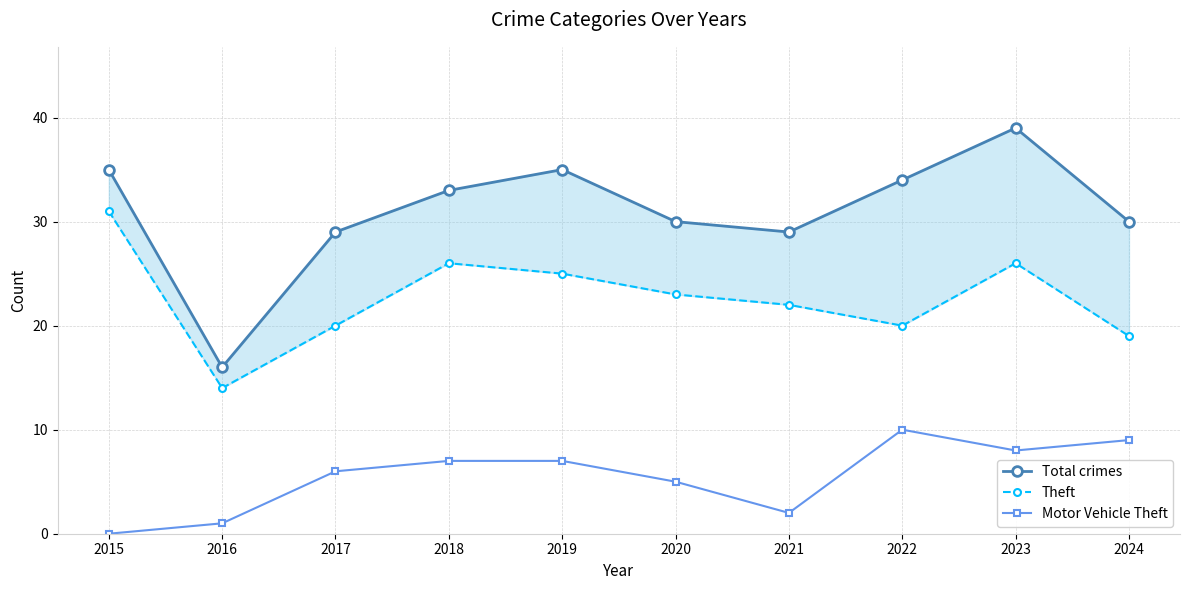

List the series in order of their overall mean, highest first.

Total crimes, Theft, Motor Vehicle Theft